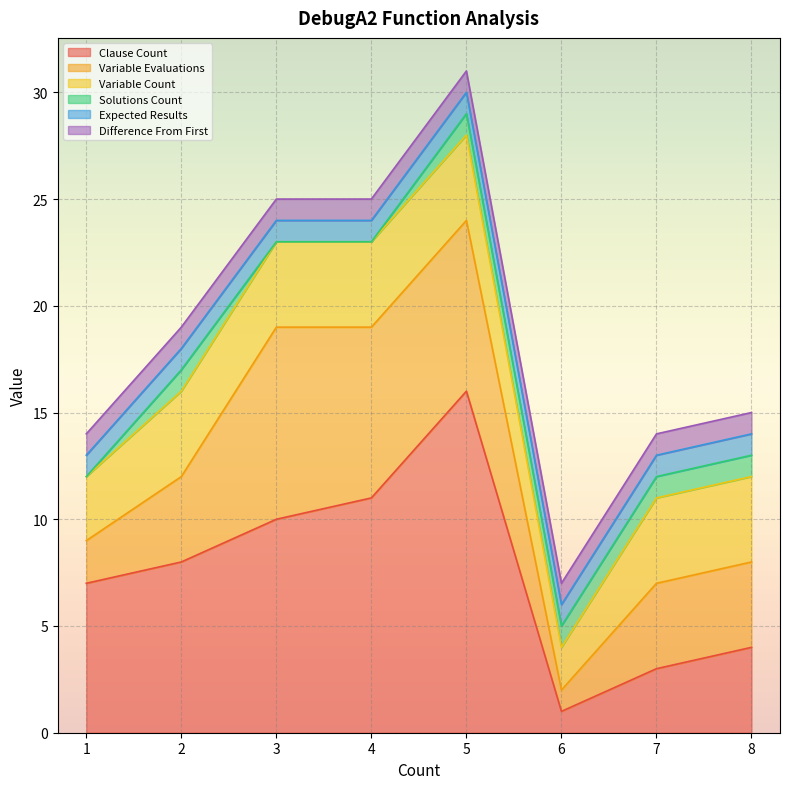

Between 8 and 3, which is larger?

3